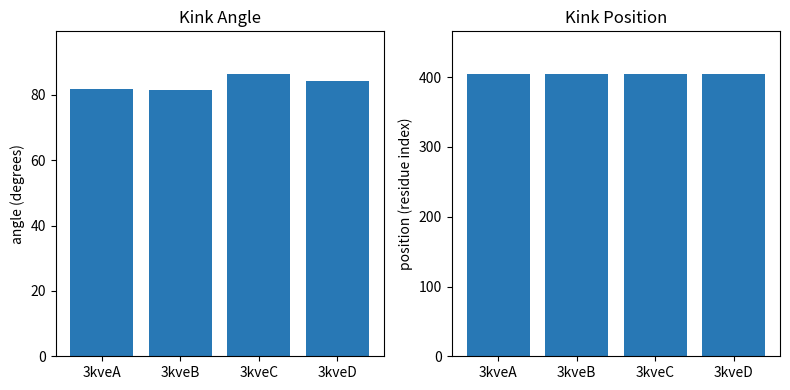

What is the spread (max minus min) of values at 3kveC?

318.5